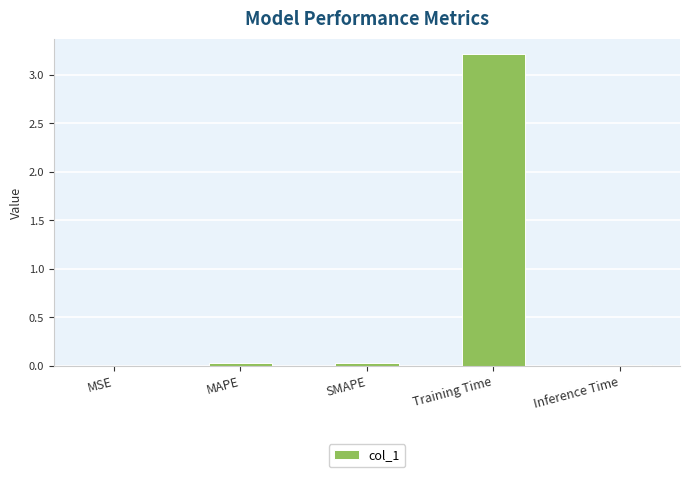

The chart shows a value of 3.2 at Training Time. True or false?

True